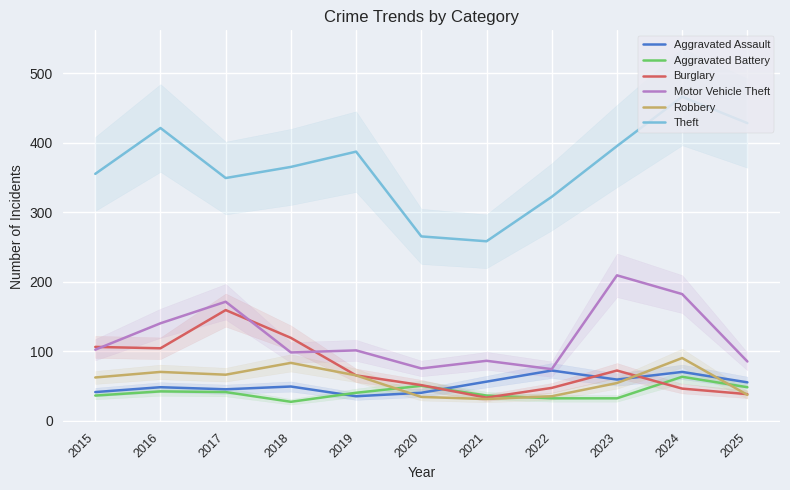

What is the sum of the Motor Vehicle Theft values at 2023 and 2024?

391